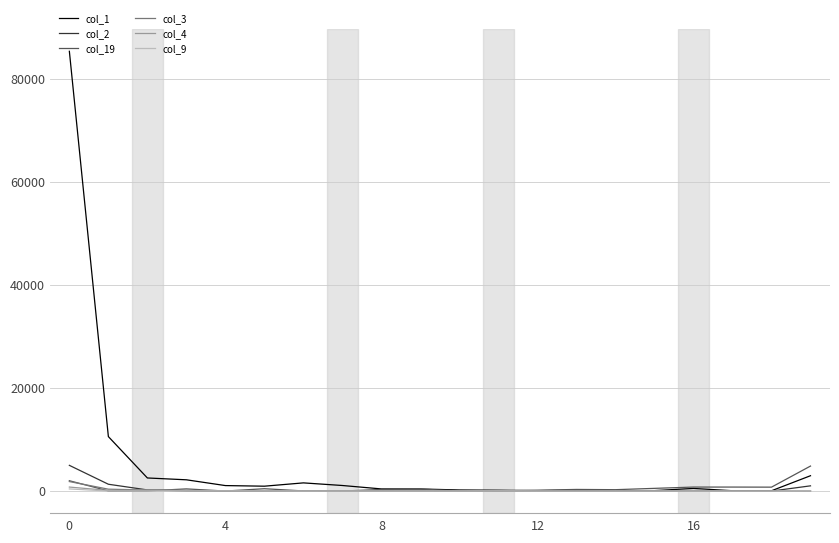

What is the maximum value for col_2?

4997.3